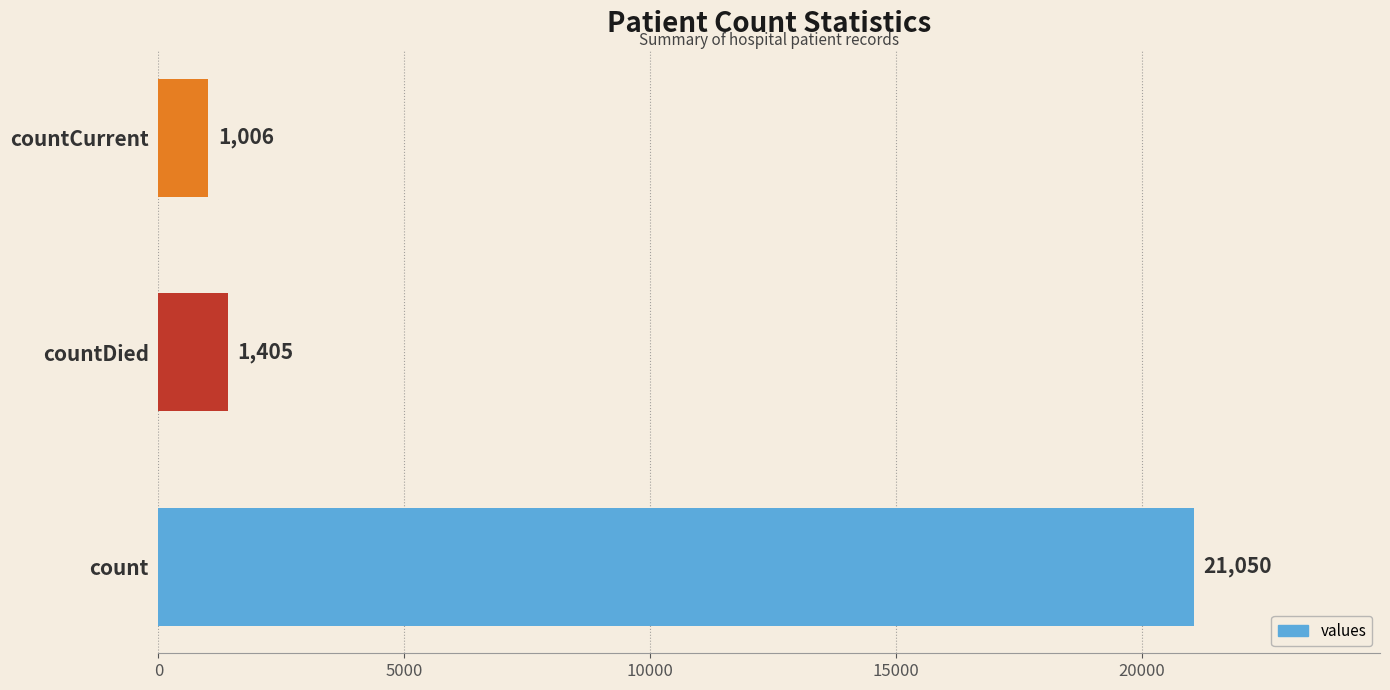

Rank the categories by value from highest to lowest.

count, countDied, countCurrent